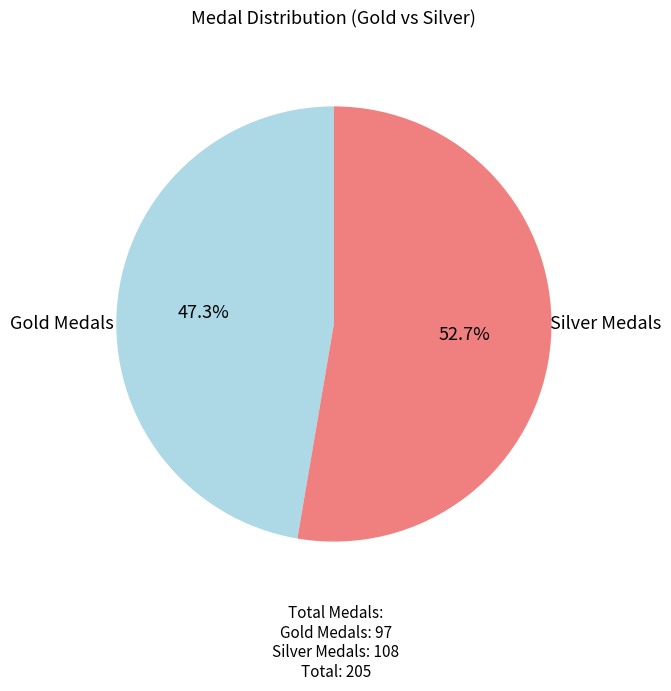

Is there a majority slice in this chart?

Yes